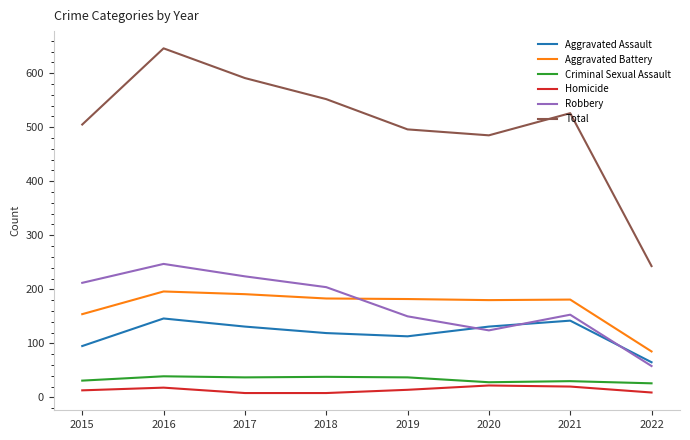

What is the maximum value shown in the chart?

646